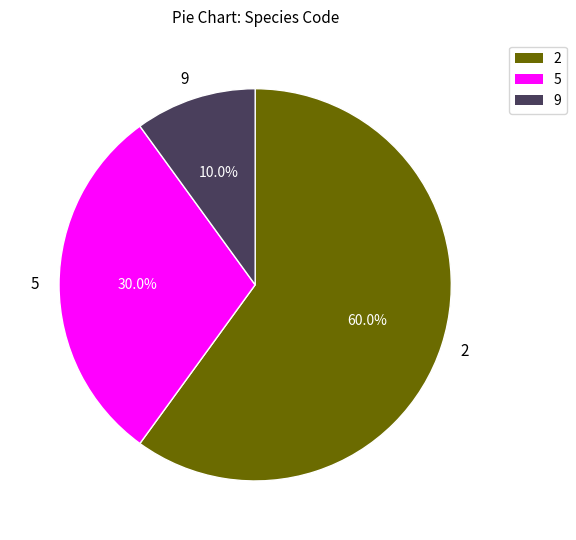

Is there a majority slice in this chart?

Yes